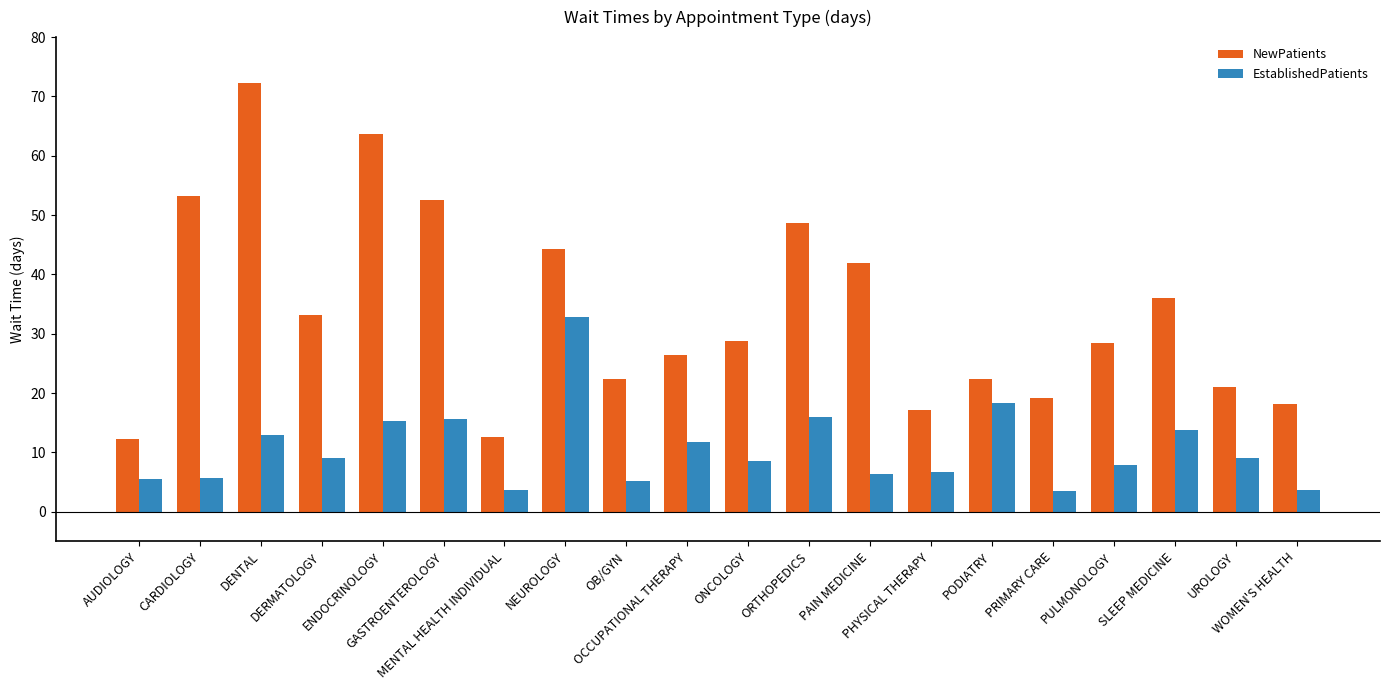

Where is EstablishedPatients nearest to the value 18?

PODIATRY